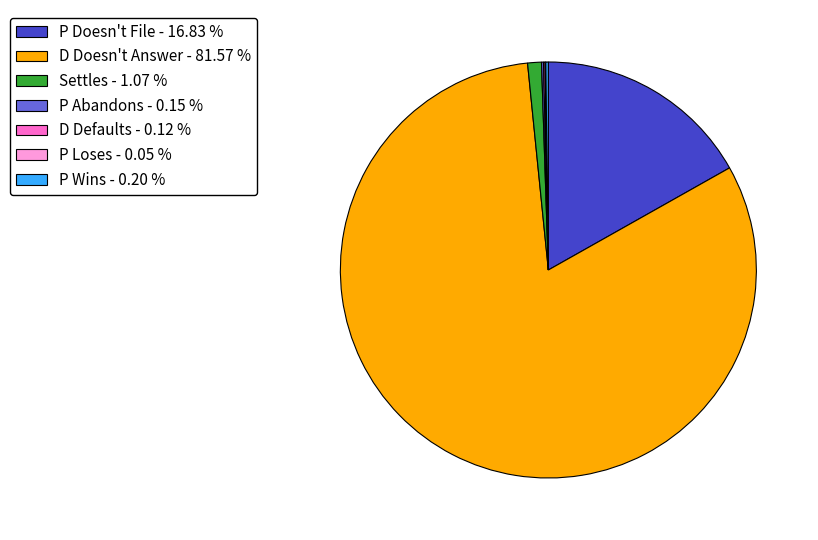

Is D Doesn't Answer - 81.57 % the majority of the pie?

Yes